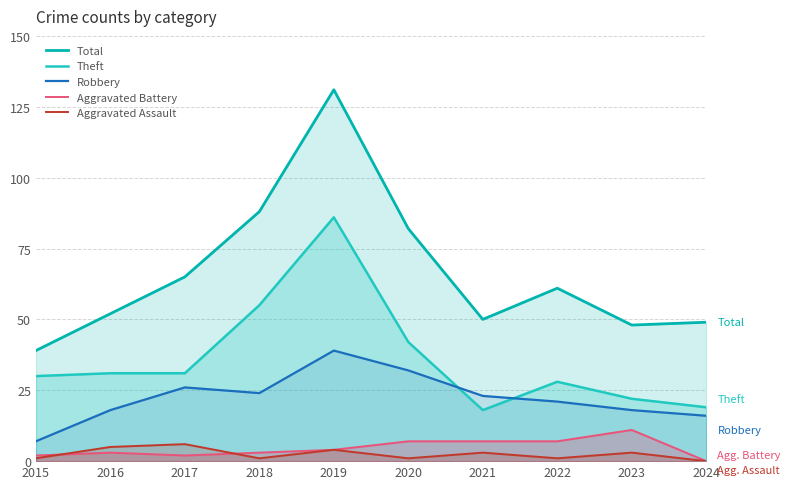

At how many categories does at least one series exceed 6?

10